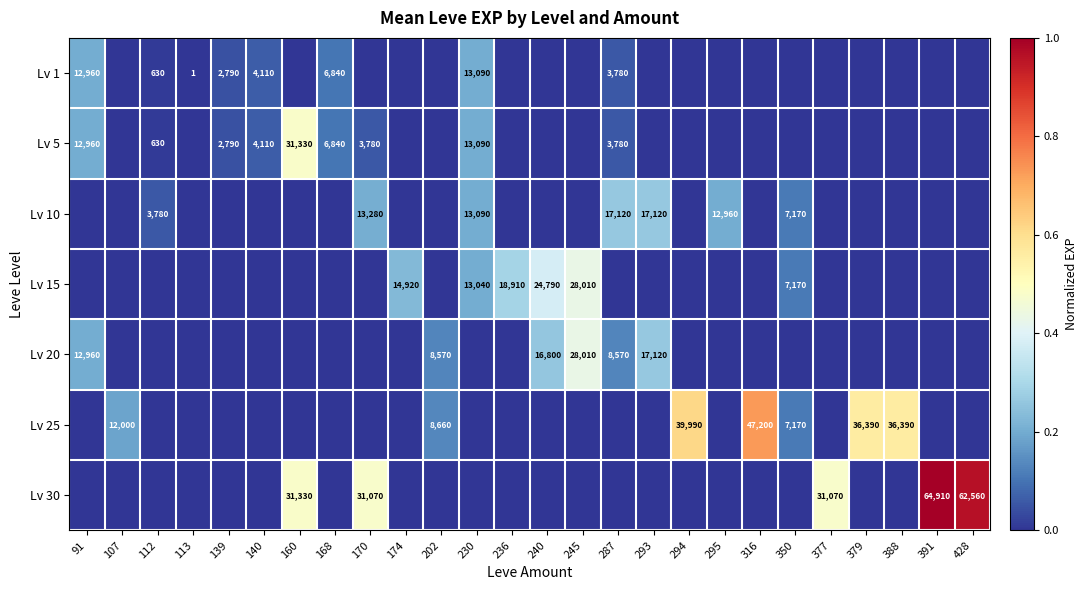

Is it true that Lv 1 equals 5601 at 230?

False